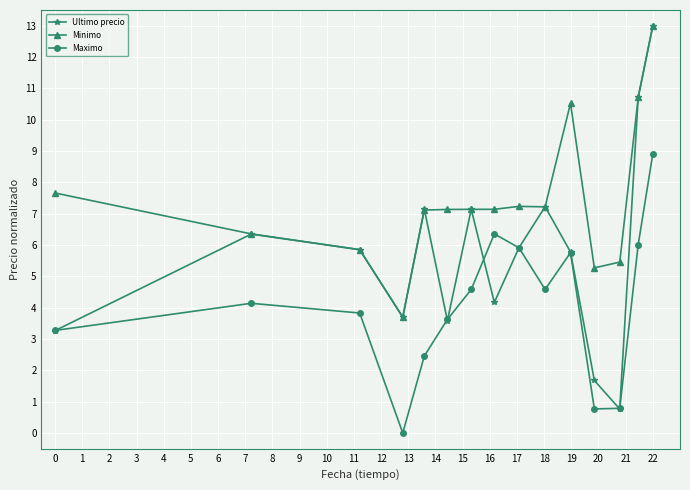

How many values in the Ultimo precio series are below 5?

6